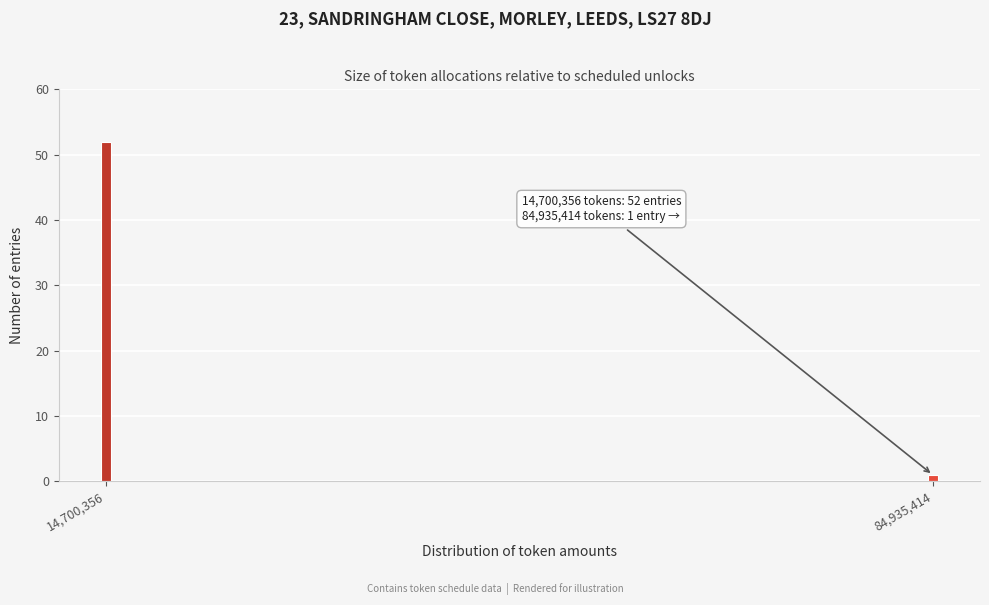

Reading right to left, what are all the values shown in this chart?

1	52